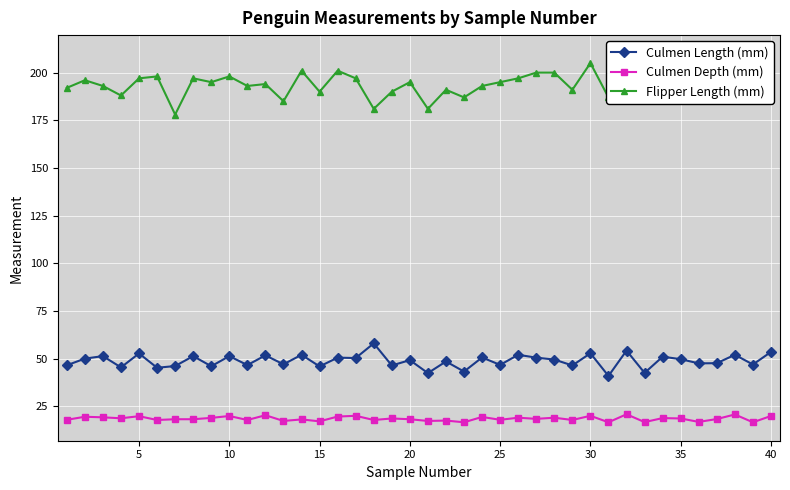

Reading left to right, list all the values displayed in this chart.

Culmen Length (mm): 46.5	50.0	51.3	45.4	52.7	45.2	46.1	51.3	46.0	51.3	46.6	51.7	47.0	52.0	45.9	50.5	50.3	58.0	46.4	49.2	42.4	48.5	43.2	50.6	46.7	52.0	50.5	49.5	46.4	52.8	40.9	54.2	42.5	51.0	49.7	47.5	47.6	52.0	46.9	53.5
Culmen Depth (mm): 17.9	19.5	19.2	18.7	19.8	17.8	18.2	18.2	18.9	19.9	17.8	20.3	17.3	18.1	17.1	19.6	20.0	17.8	18.6	18.2	17.3	17.5	16.6	19.4	17.9	19.0	18.4	19.0	17.8	20.0	16.6	20.8	16.7	18.8	18.6	16.8	18.3	20.7	16.6	19.9
Flipper Length (mm): 192.0	196.0	193.0	188.0	197.0	198.0	178.0	197.0	195.0	198.0	193.0	194.0	185.0	201.0	190.0	201.0	197.0	181.0	190.0	195.0	181.0	191.0	187.0	193.0	195.0	197.0	200.0	200.0	191.0	205.0	187.0	201.0	187.0	203.0	195.0	199.0	195.0	210.0	192.0	205.0